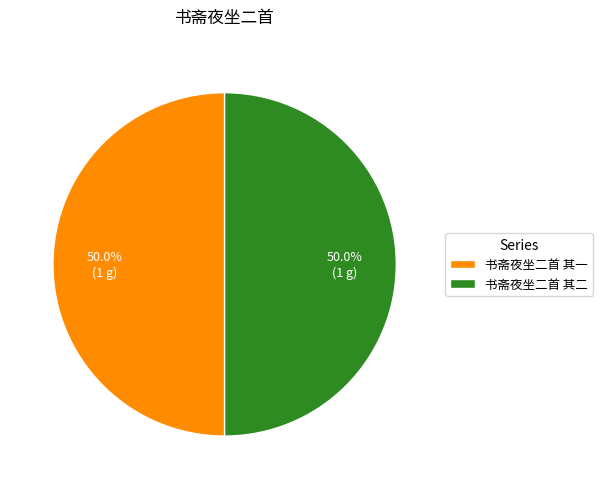

What percentage is NOT represented by 书斋夜坐二首 其一?

50.0%